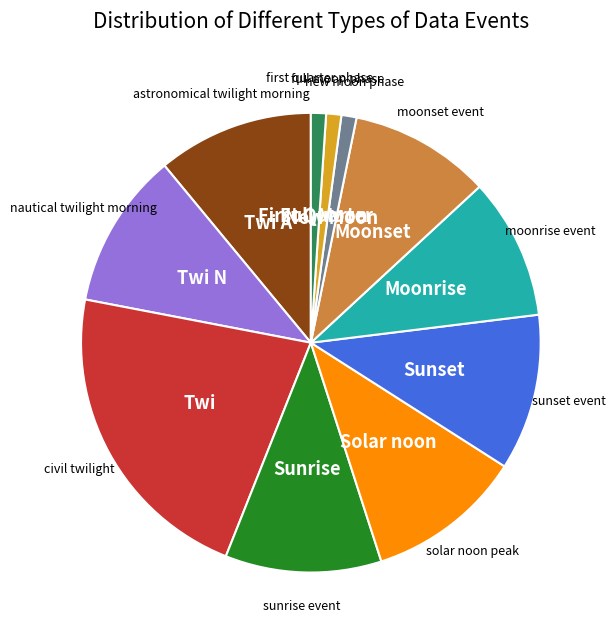

Is there a majority slice in this chart?

No